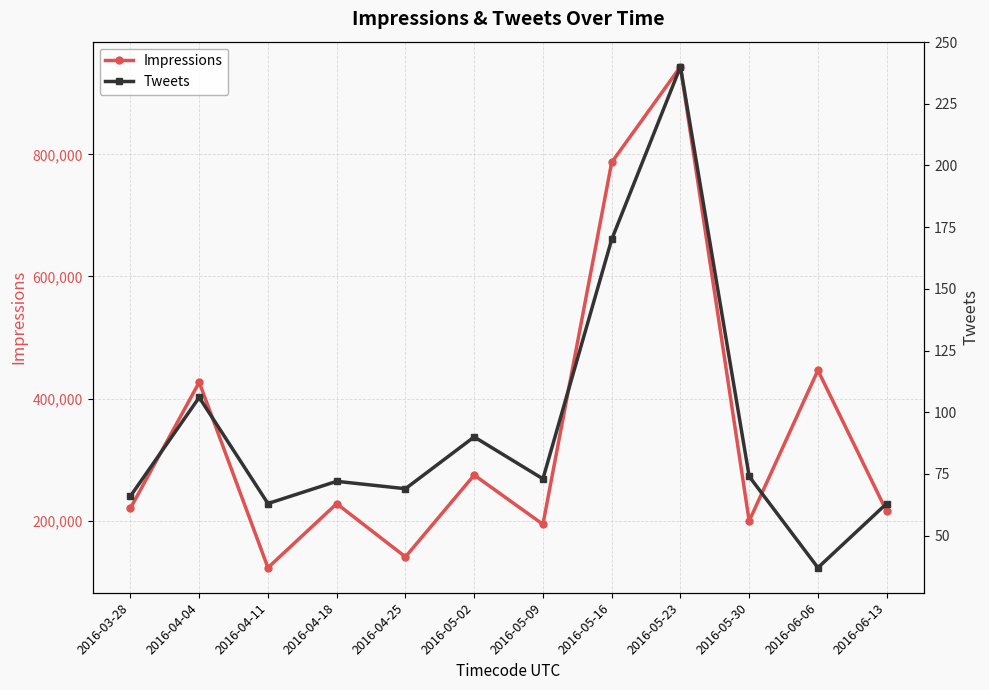

What are all the series names shown in the legend?

Impressions, Tweets